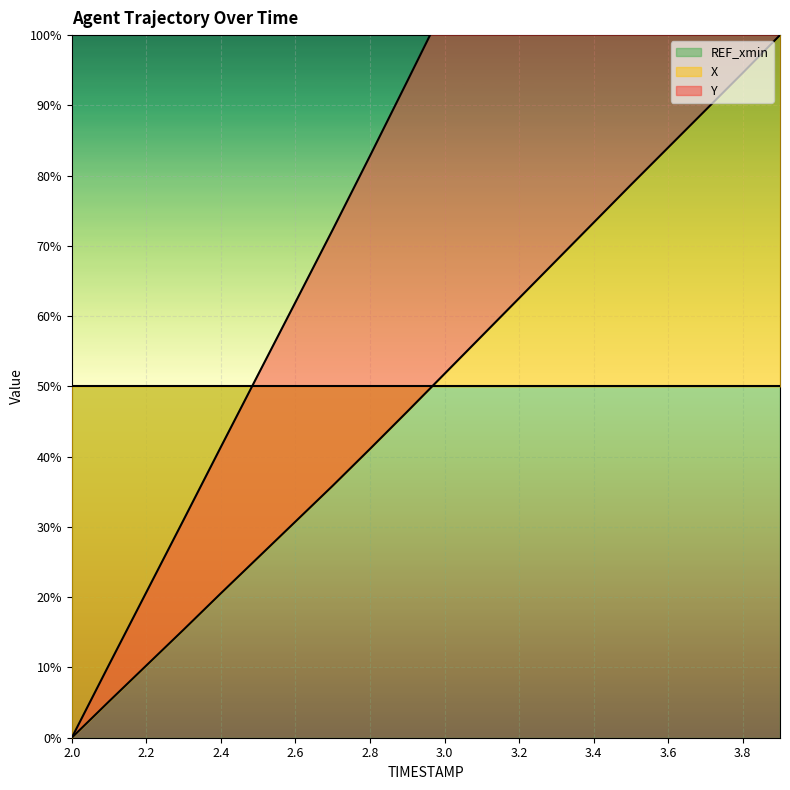

At which label does X reach its minimum?

2.0